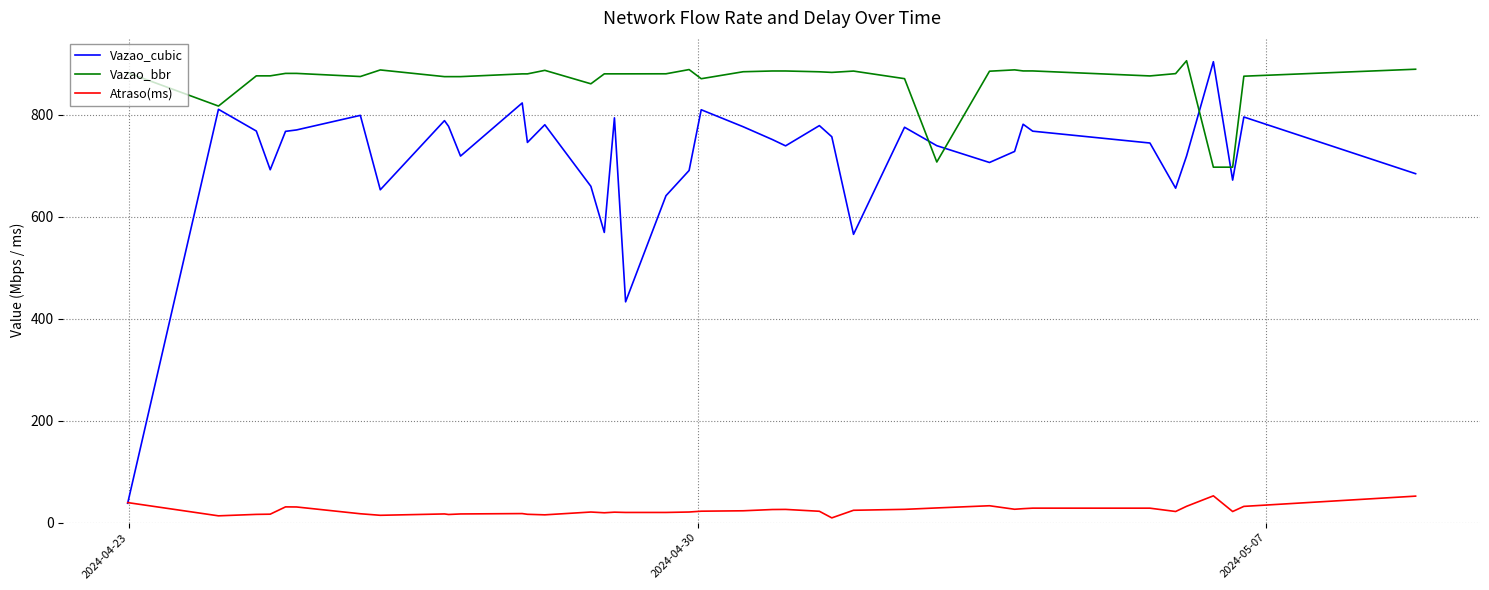

Which series ends up on top after the final intersection of Atraso(ms) and Vazao_cubic?

Vazao_cubic